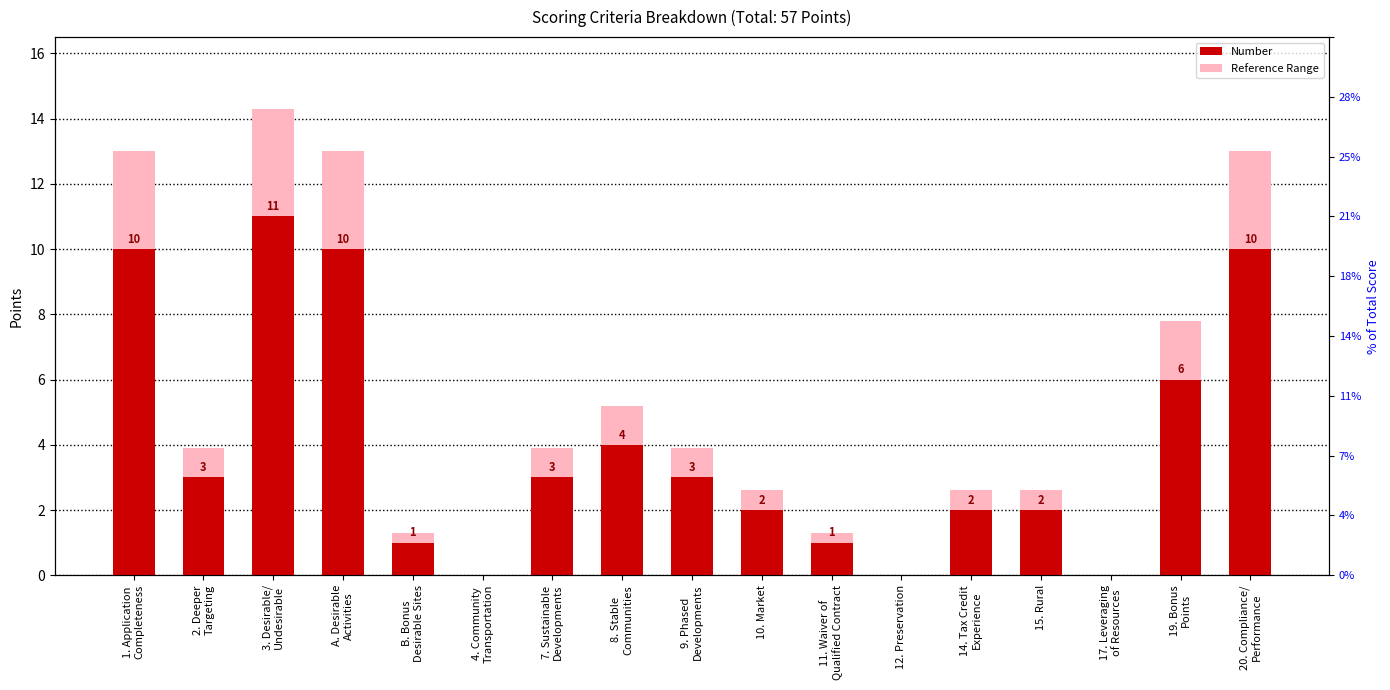

What is the approximate value of Reference Range at 9. Phased
Developments?

3.9